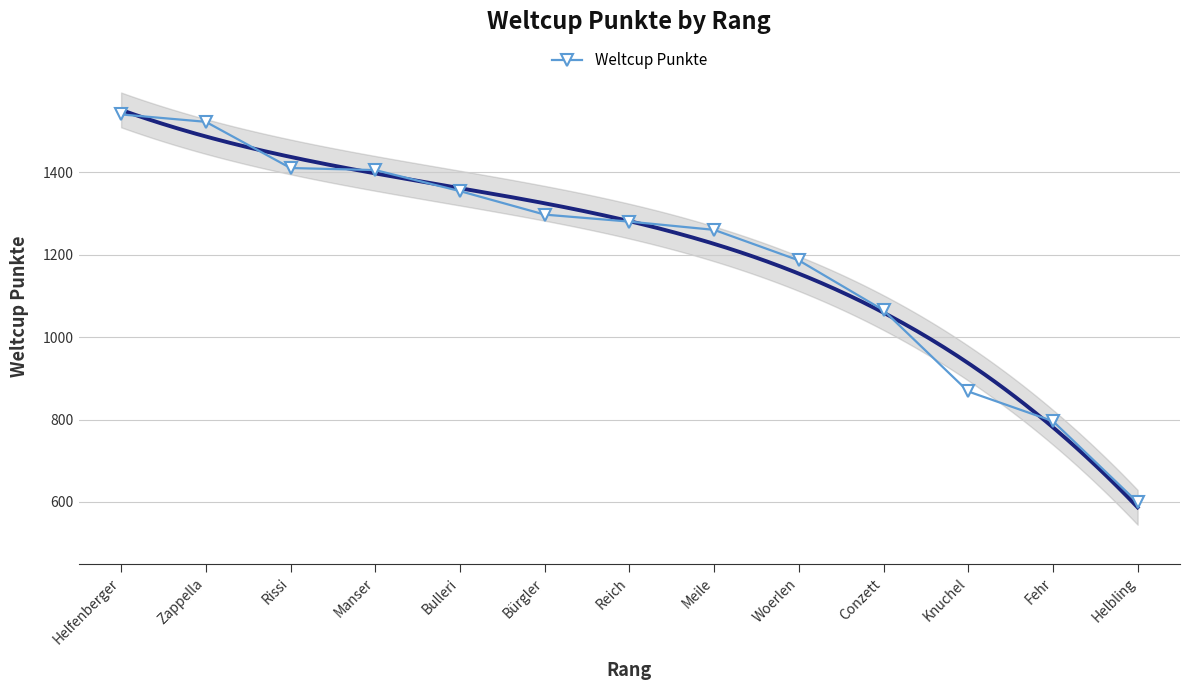

Rank the categories by value from highest to lowest.

Helfenberger, Zappella, Rissi, Manser, Bulleri, Bürgler, Reich, Meile, Woerlen, Conzett, Knuchel, Fehr, Helbling